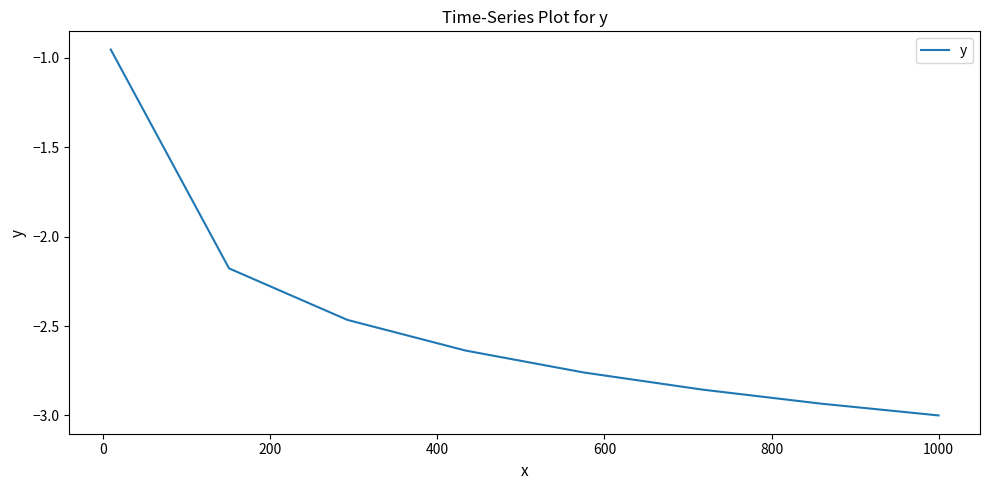

What is the minimum value shown in the chart?

-3.0